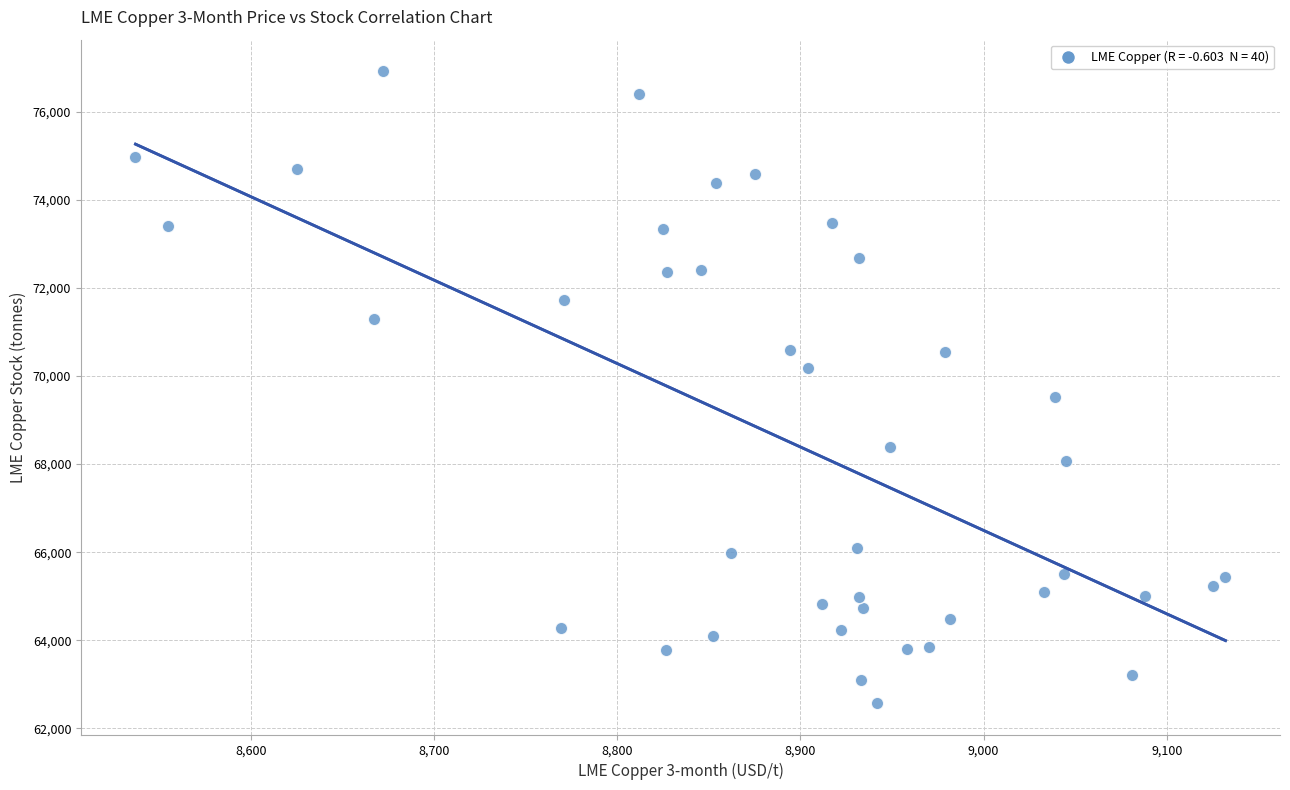

What Y value in the scatter plot is closest to 69750?

69525